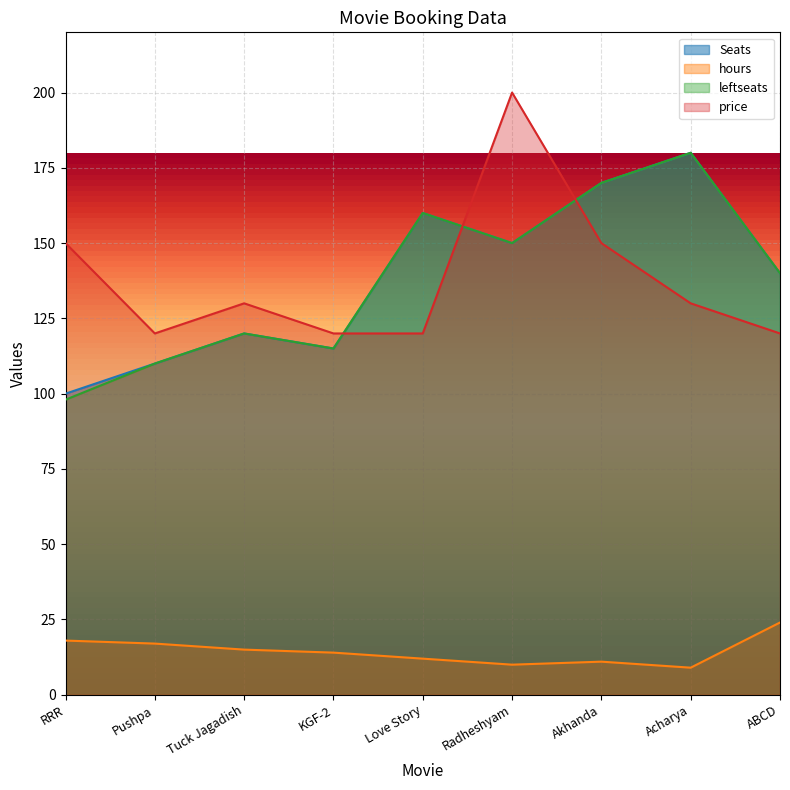

What is the spread (max minus min) of values at RRR?

132